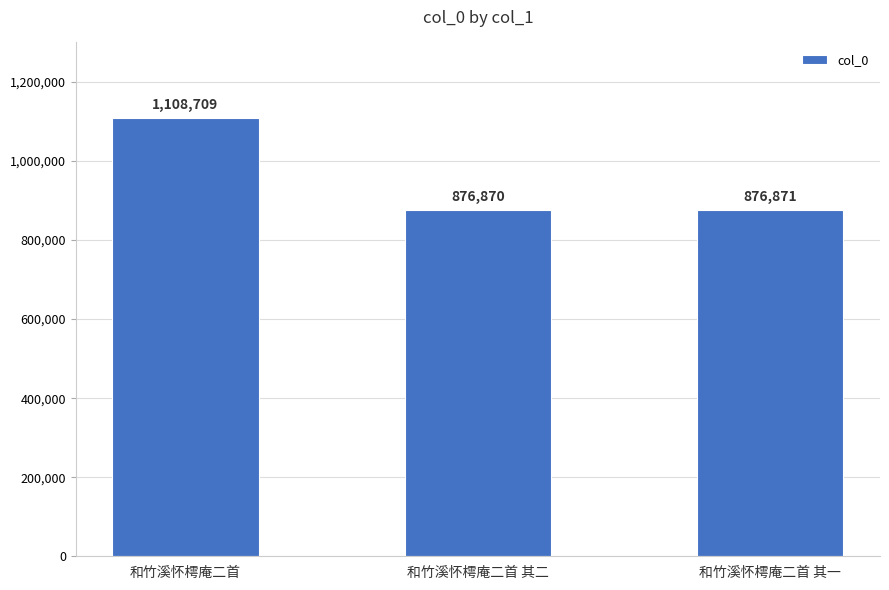

Are the bars grouped side by side (vs. stacked)?

No